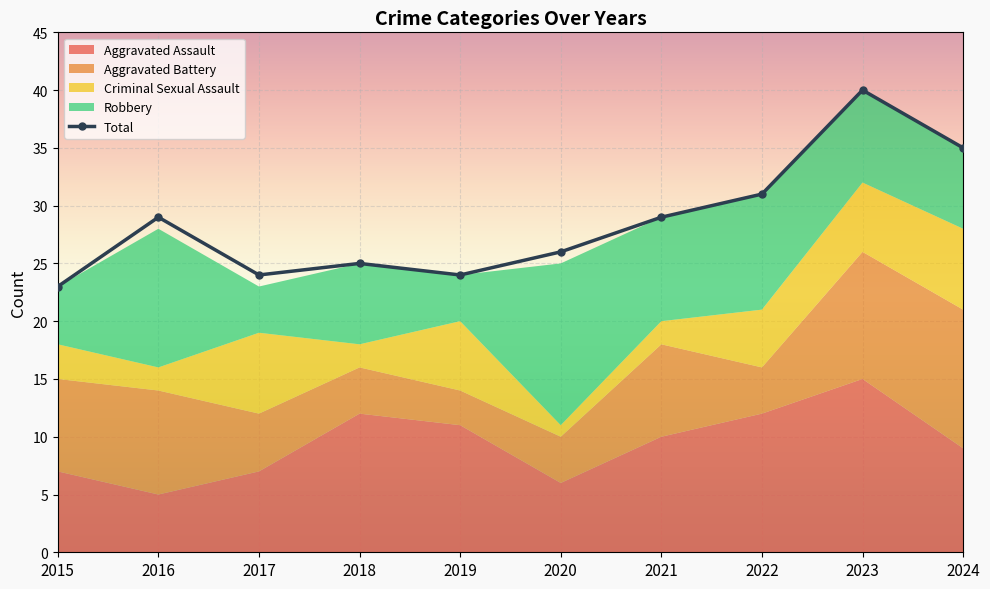

Which label corresponds to the largest value in the chart?

2023